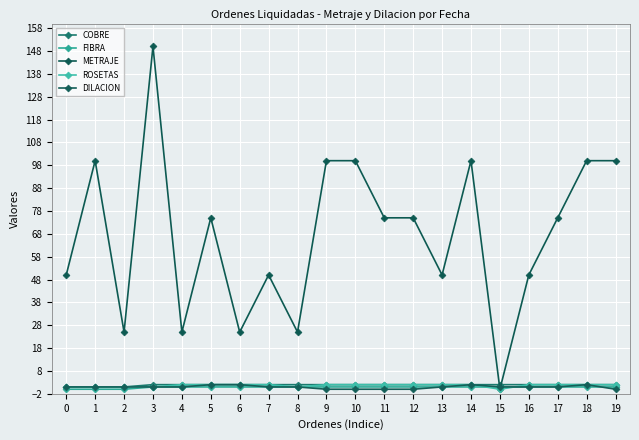

How many categories are shown in the chart?

20